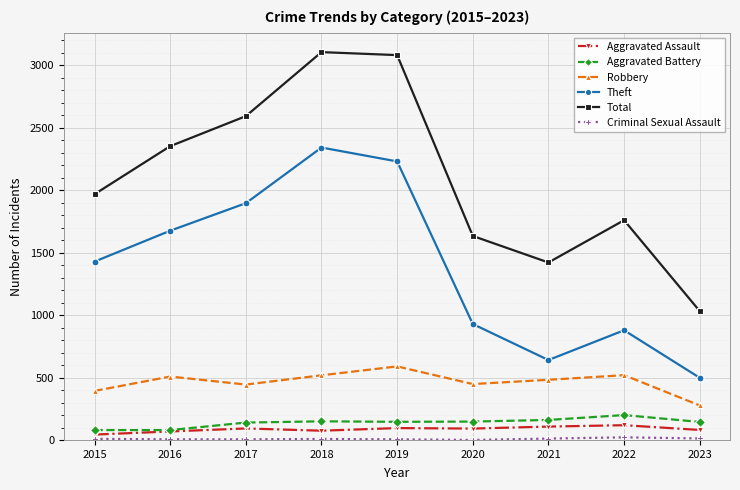

Which series has the largest range (max minus min)?

Total